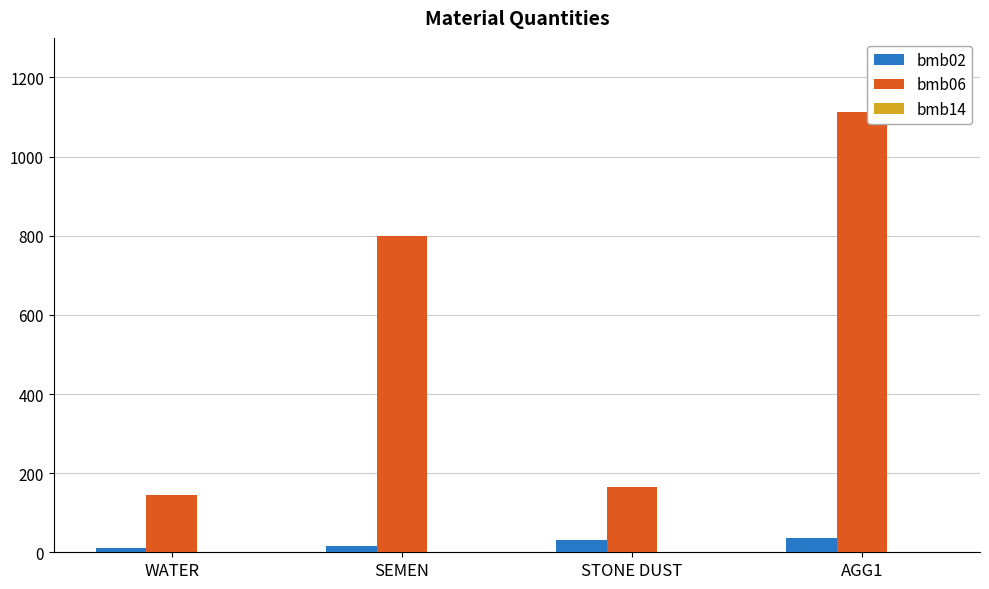

What is the greatest value displayed?

1113